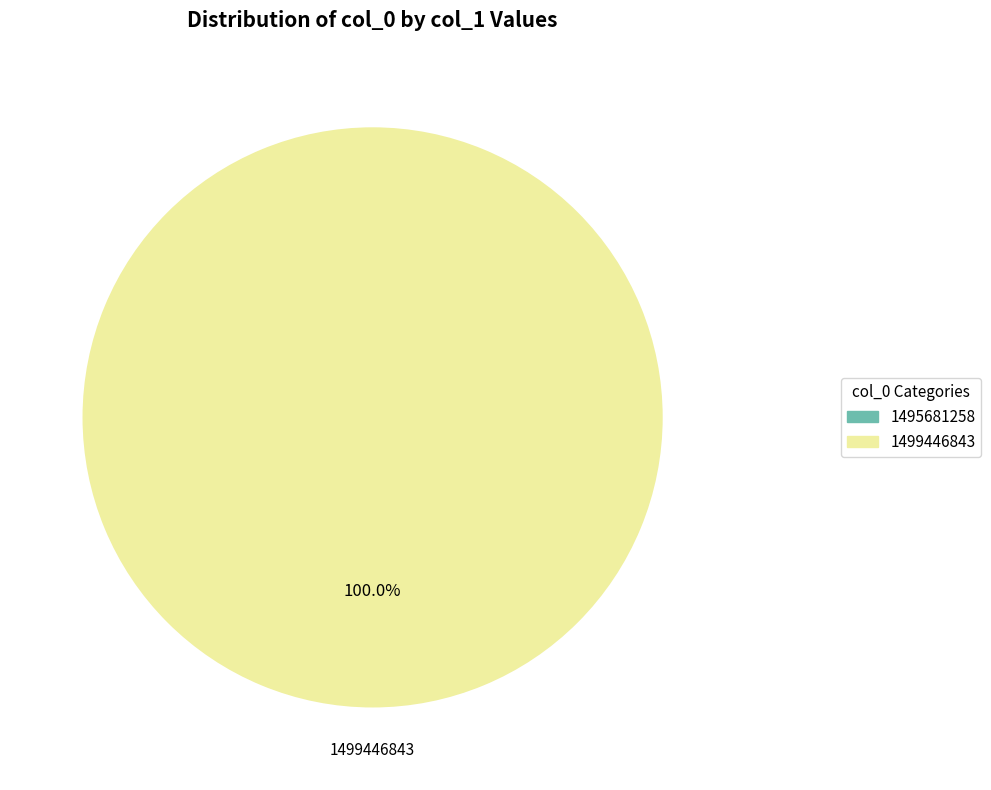

Which category has the biggest portion of the pie?

1499446843